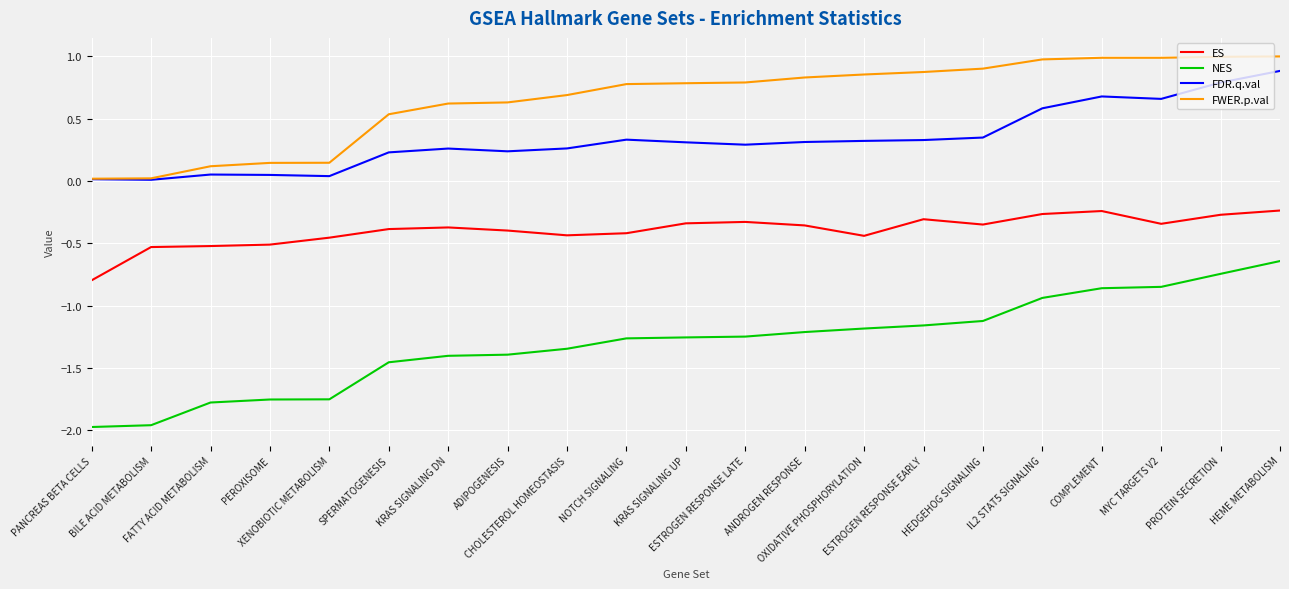

True or false: ES and FWER.p.val cross at least once.

False